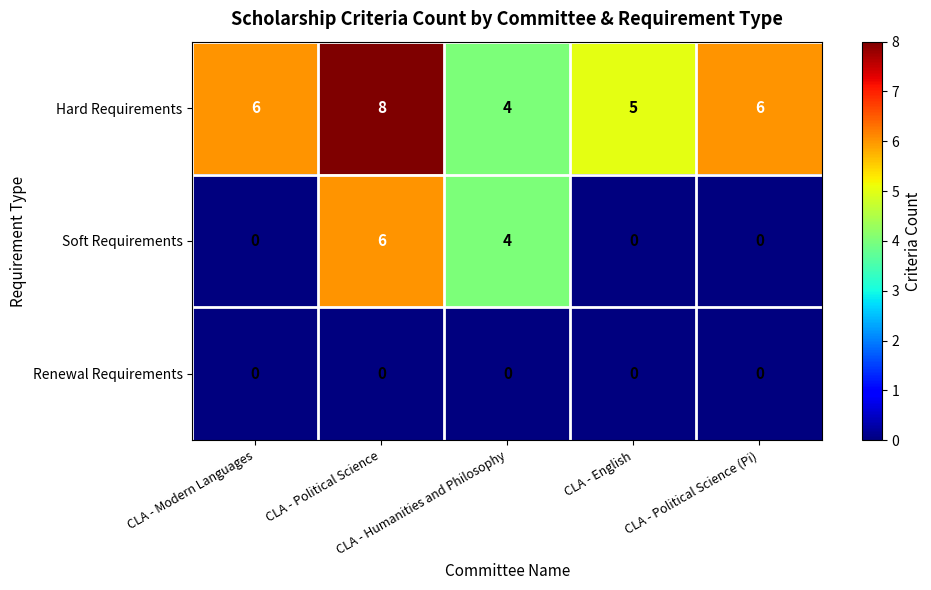

How many categories are shown in the chart?

5